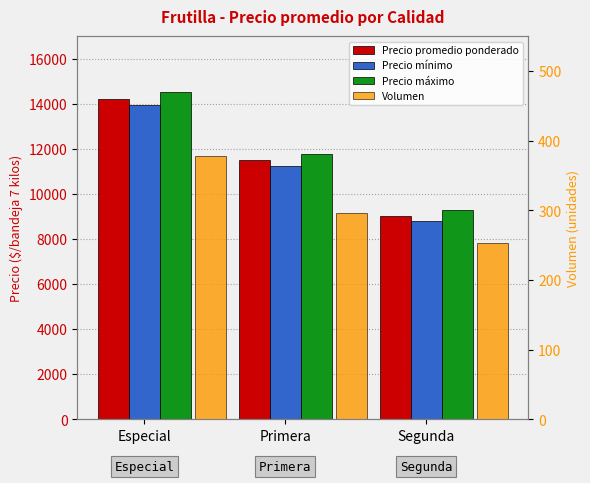

What is the spread (max minus min) of values at Especial?

14136